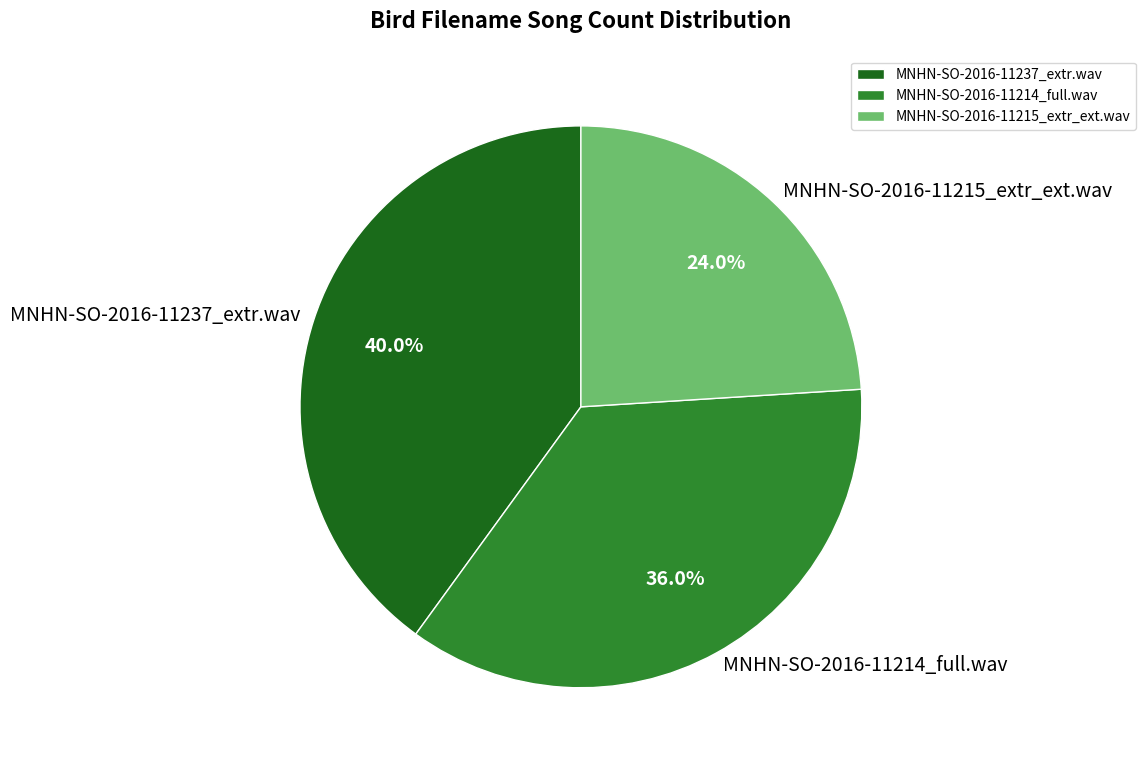

Rank the categories by value from lowest to highest.

MNHN-SO-2016-11215_extr_ext.wav, MNHN-SO-2016-11214_full.wav, MNHN-SO-2016-11237_extr.wav